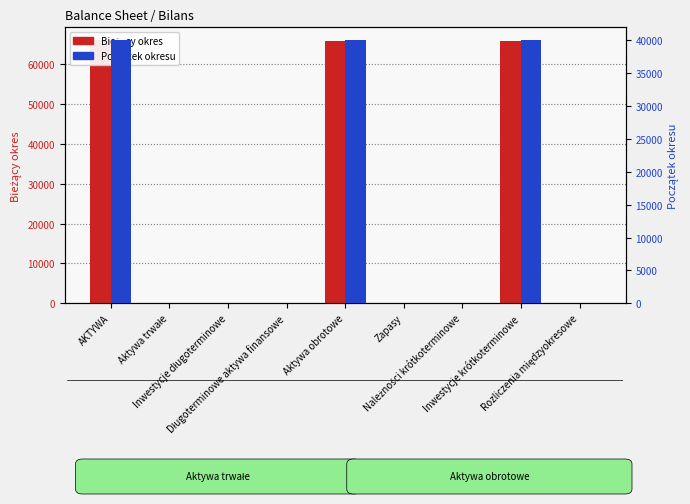

What position from the right is Należności krótkoterminowe?

3